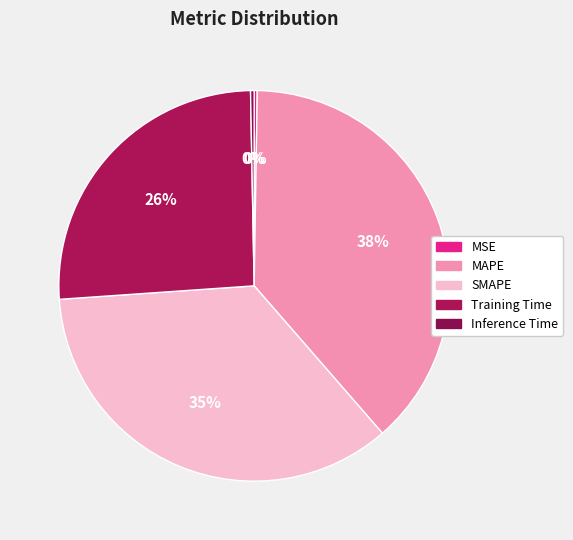

How many slices are in this pie chart?

5